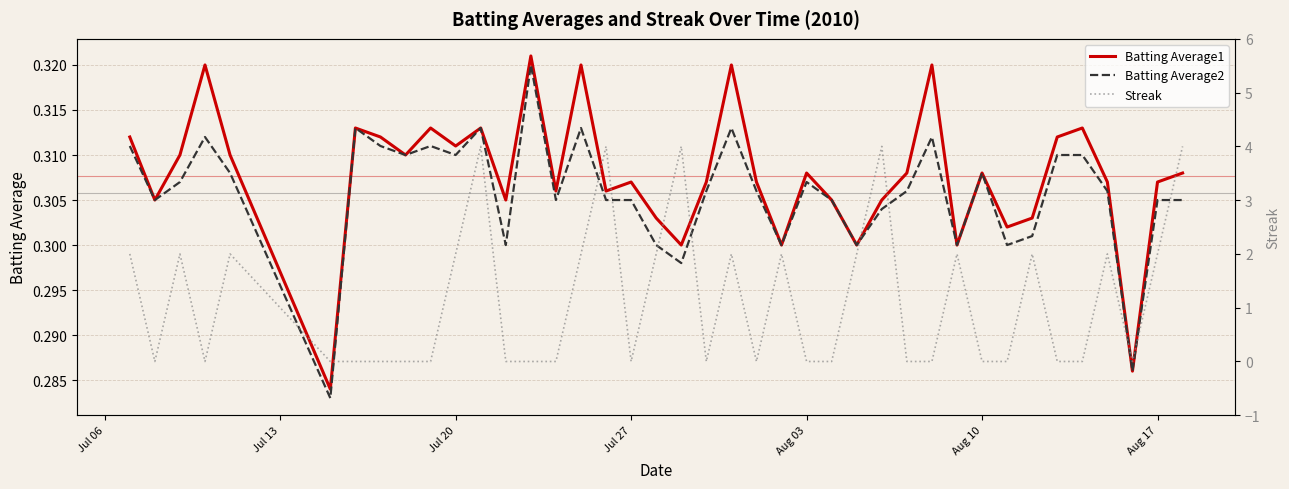

Which series has the largest range (max minus min)?

Streak